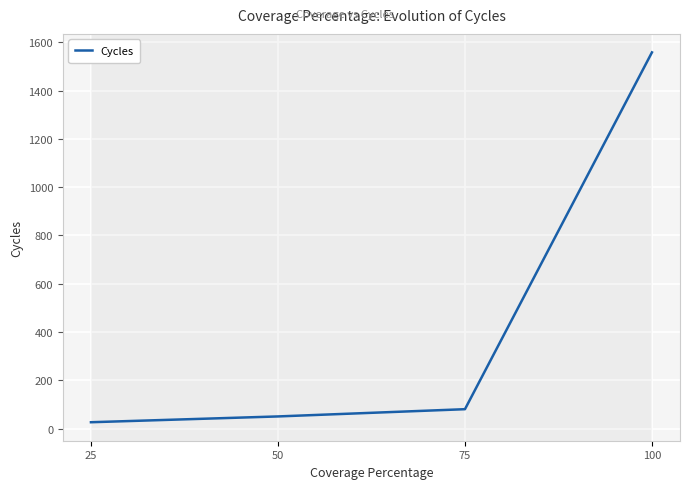

What is the difference between the maximum and minimum values?

1532